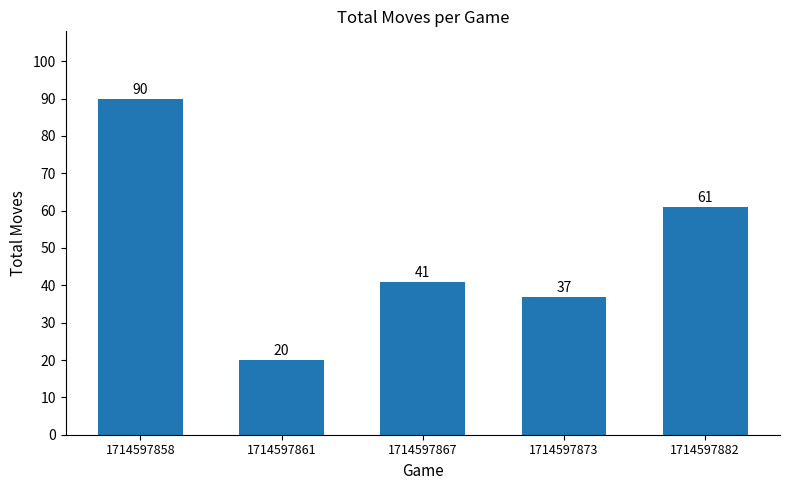

Rank the categories by value from highest to lowest.

1714597858, 1714597882, 1714597867, 1714597873, 1714597861